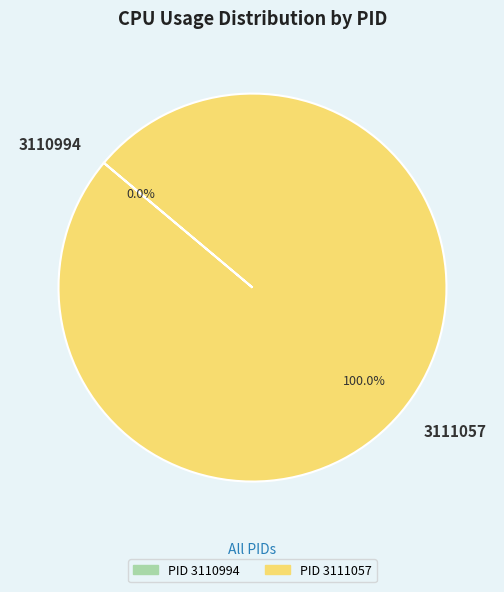

What is the largest slice in the pie chart?

3111057